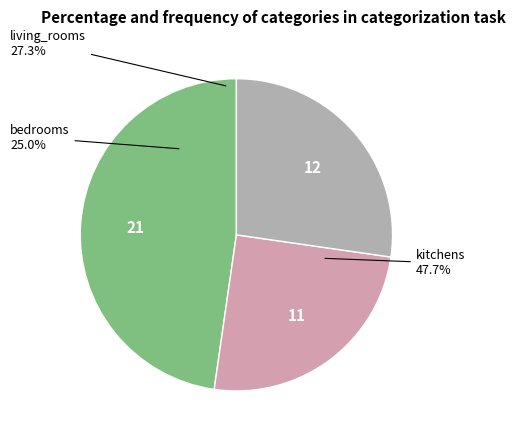

Is the sum of kitchens and living_rooms greater than half?

Yes